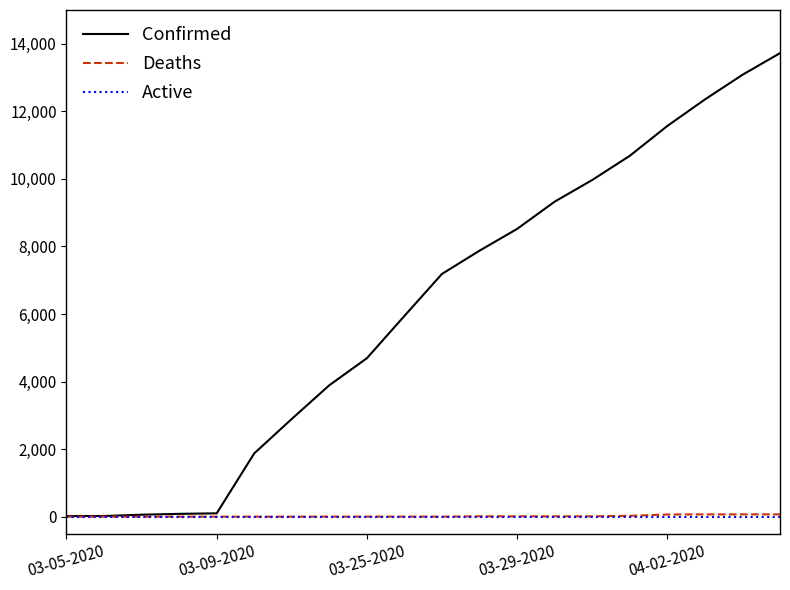

What are all the series names shown in the legend?

Confirmed, Deaths, Active